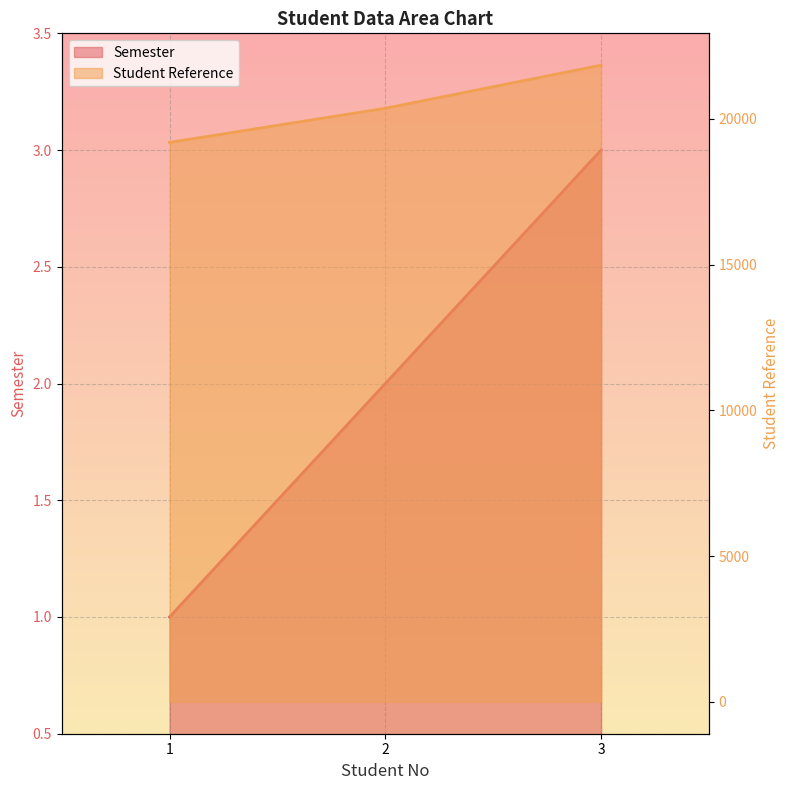

The Student Reference series shows 34266 at 1. True or false?

False